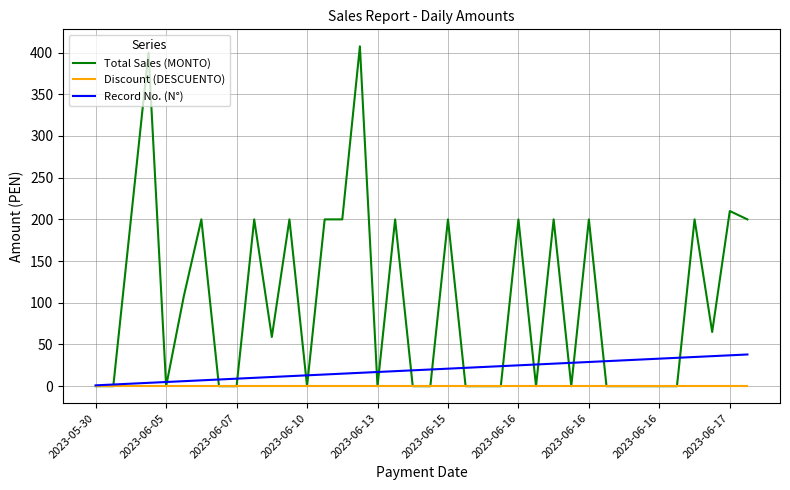

Which series has the largest range (max minus min)?

Total Sales (MONTO)